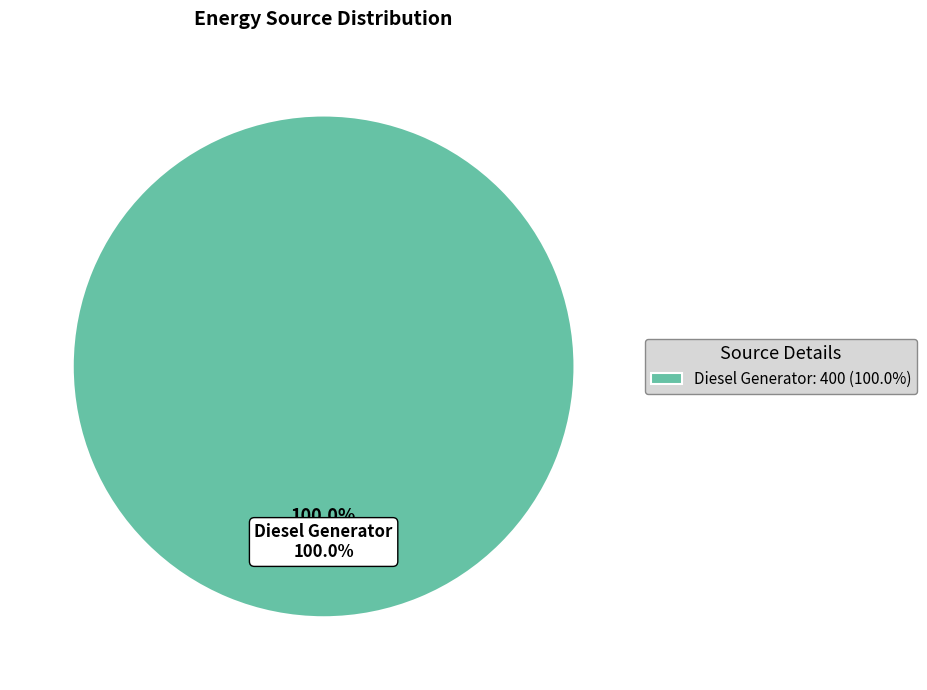

Is Owned PV the majority of the pie?

No